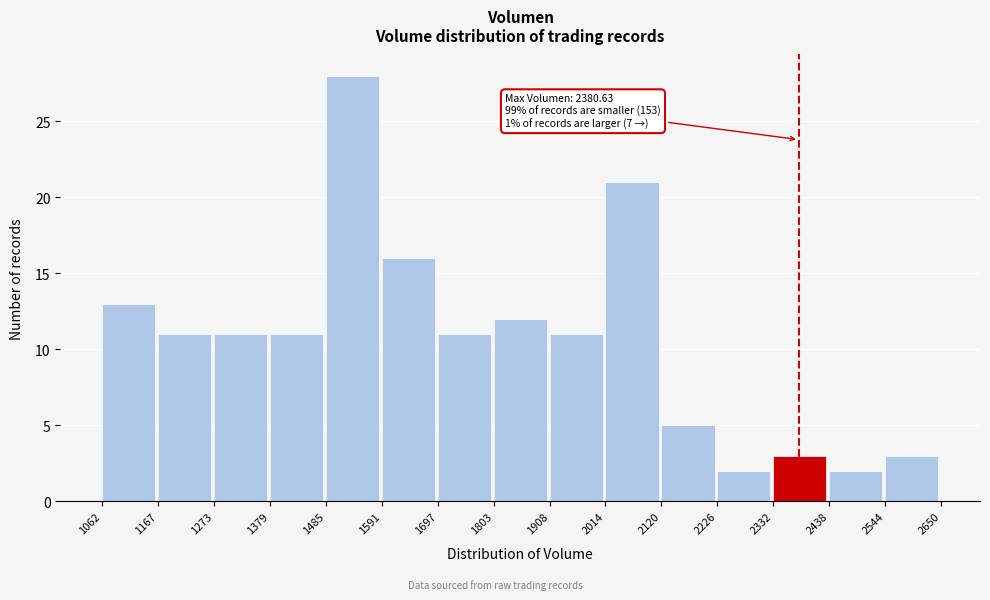

Which range on the x-axis has the tallest bar?

1485 to 1591